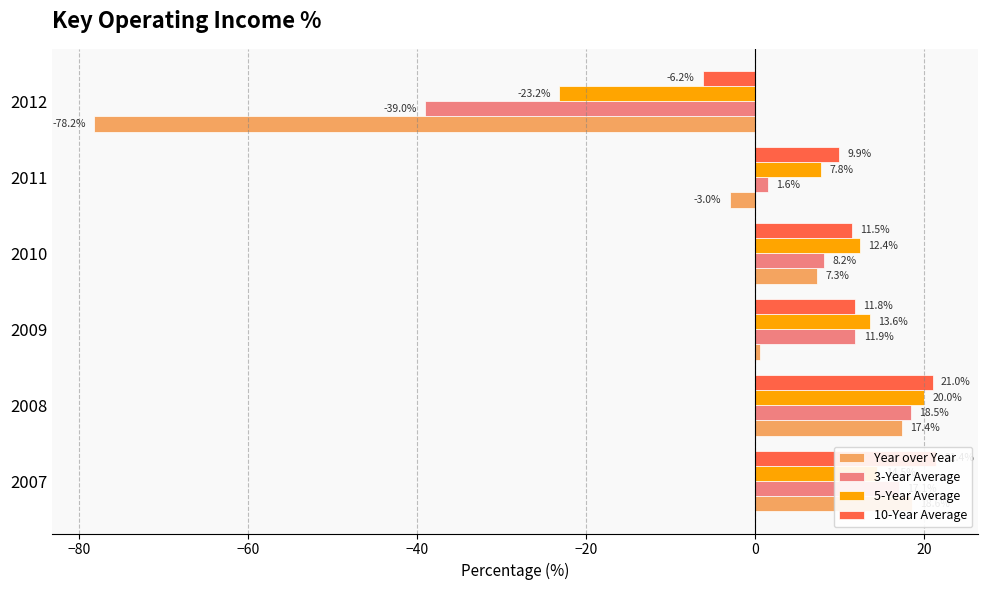

What are all the series names shown in the legend?

Year over Year, 3-Year Average, 5-Year Average, 10-Year Average